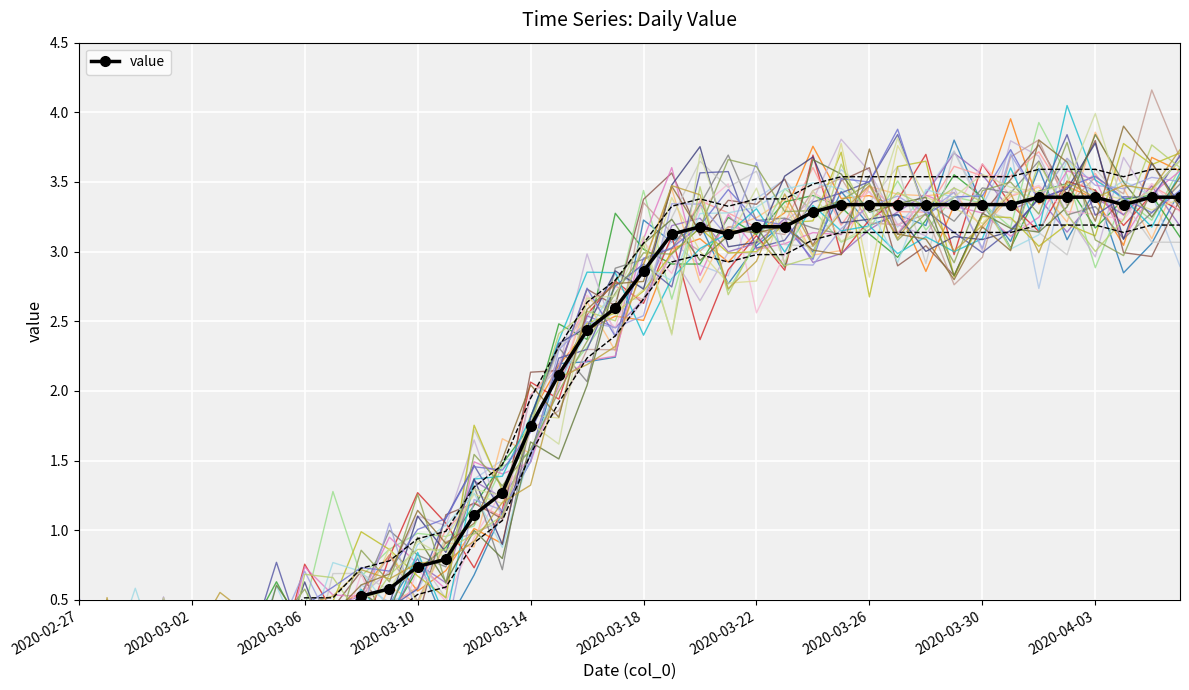

What is the value of the 28th point from the left?

3.3